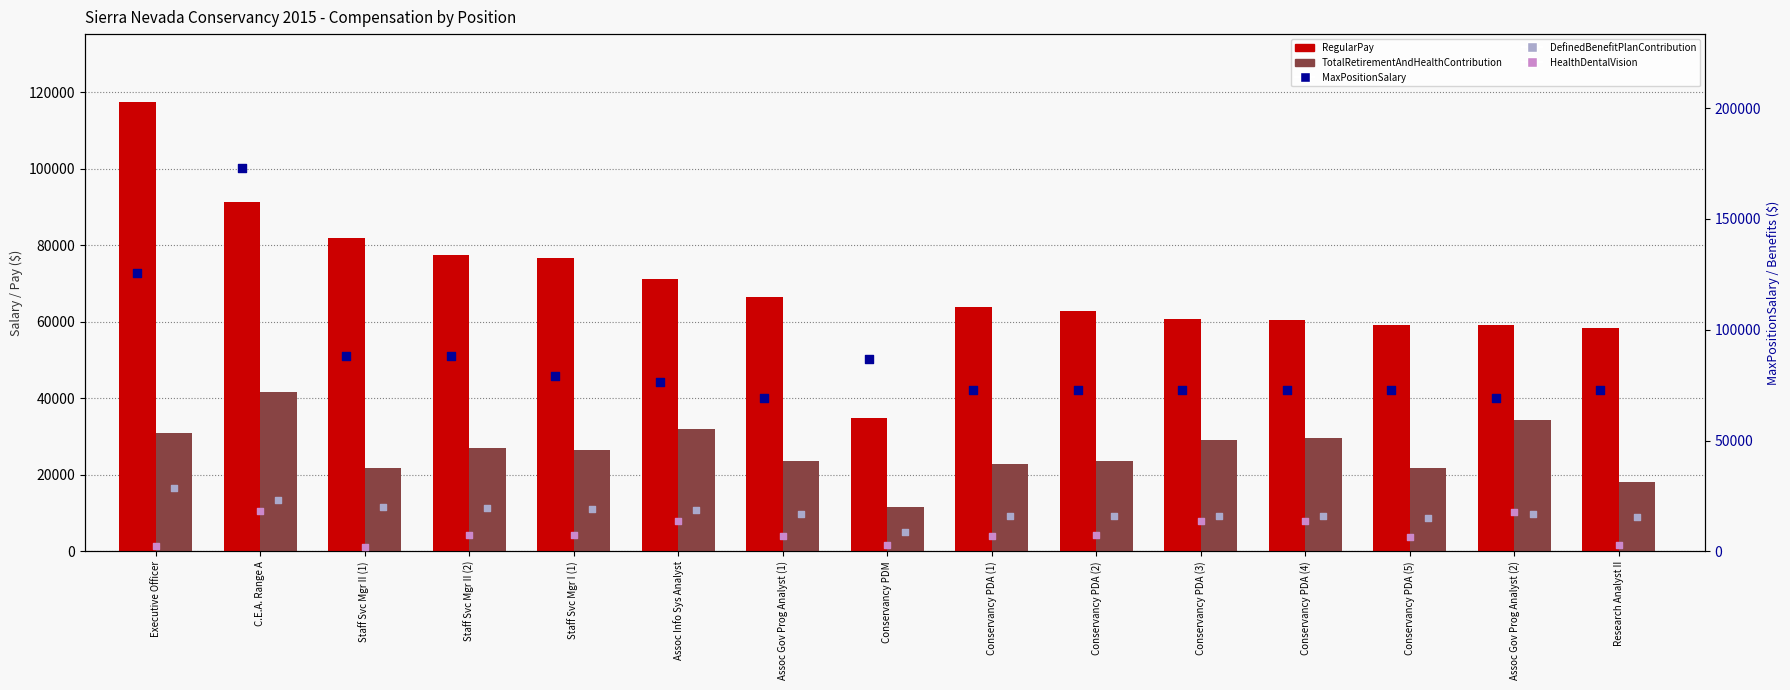

What are all the series names shown in the legend?

RegularPay, TotalRetirementAndHealthContribution, MaxPositionSalary, DefinedBenefitPlanContribution, HealthDentalVision